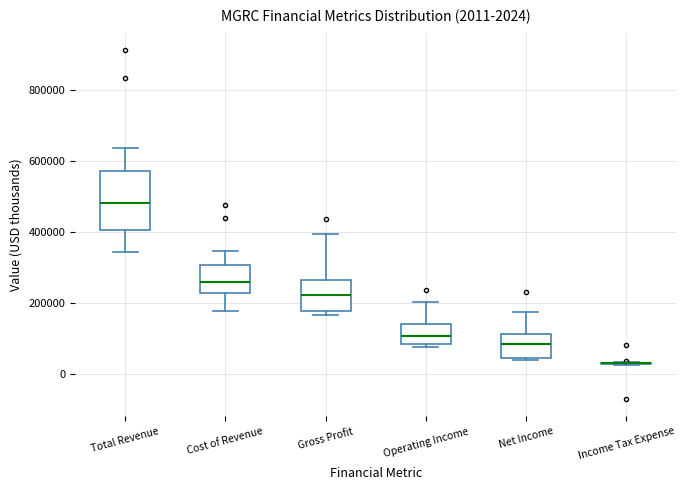

Which box is the tallest, from its lower edge to its upper edge?

Total Revenue